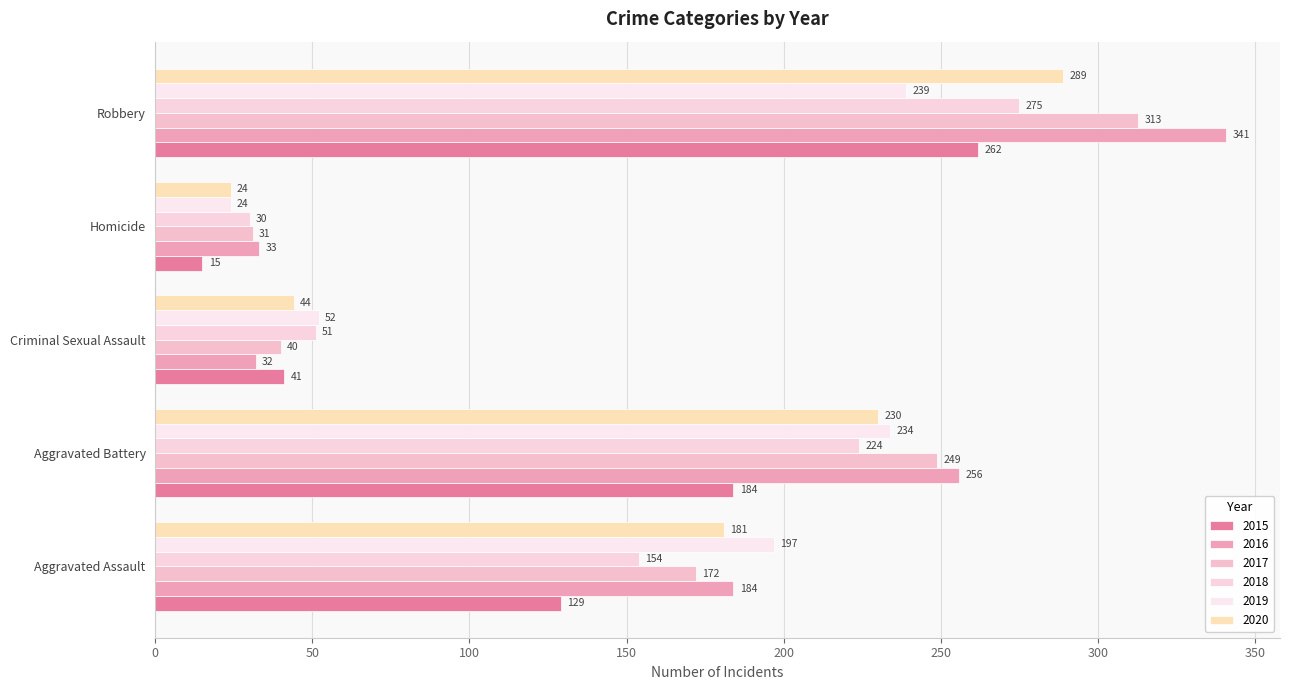

How many categories are shown in the chart?

5